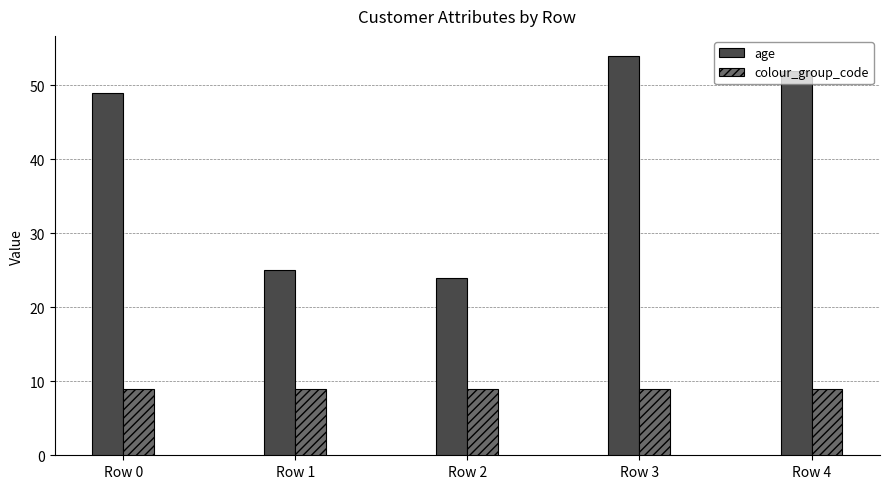

At which label does age reach its peak?

Row 3